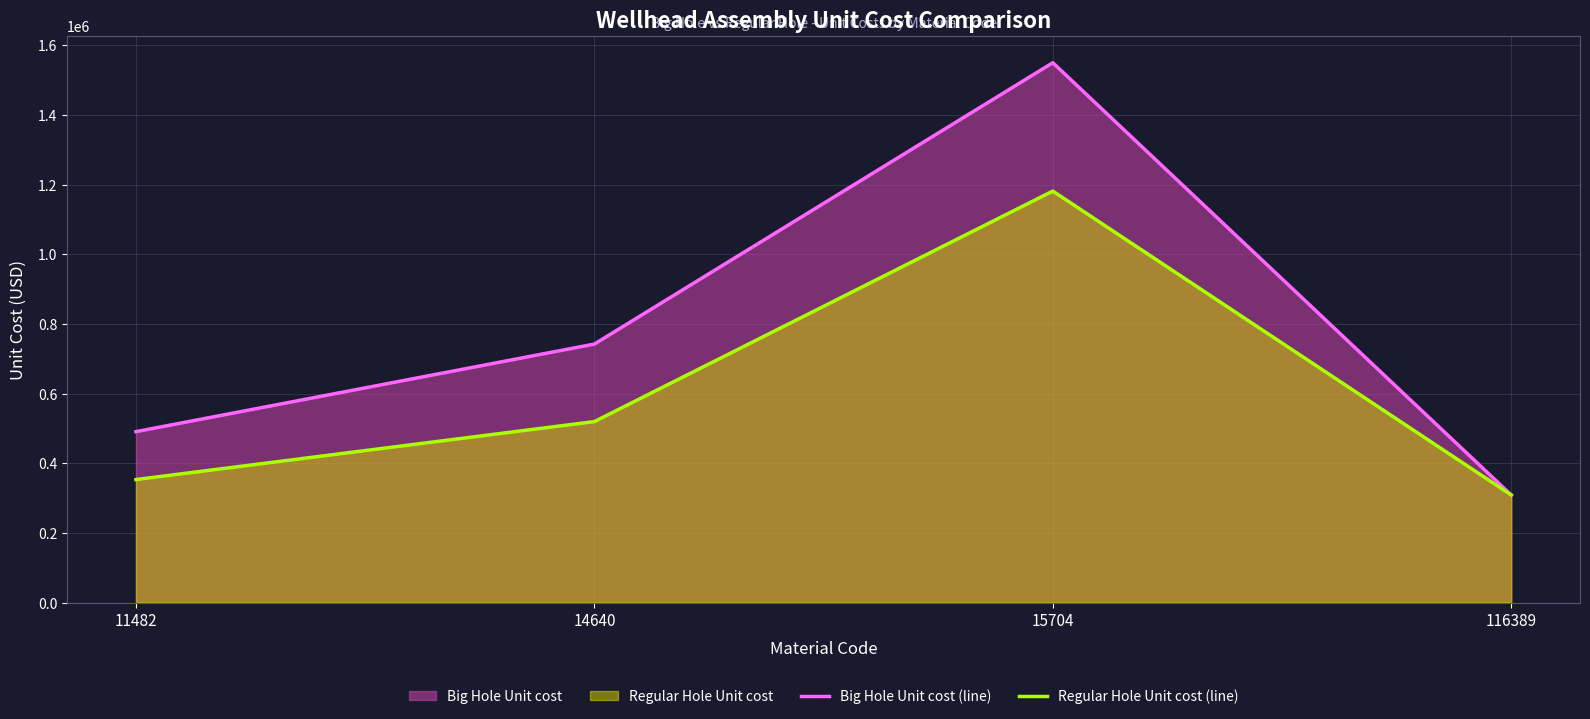

Which series has the largest total across all categories?

Big Hole Unit cost (line)